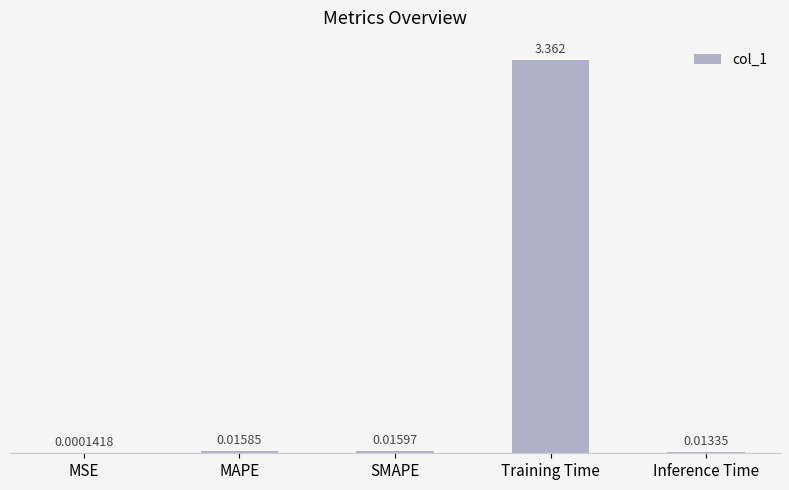

At which label is the value closest to 1?

SMAPE